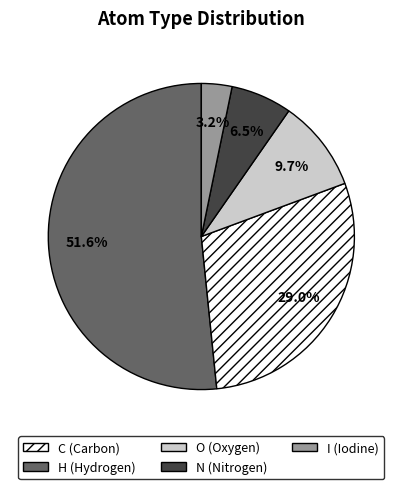

Count the number of slices in the pie.

5